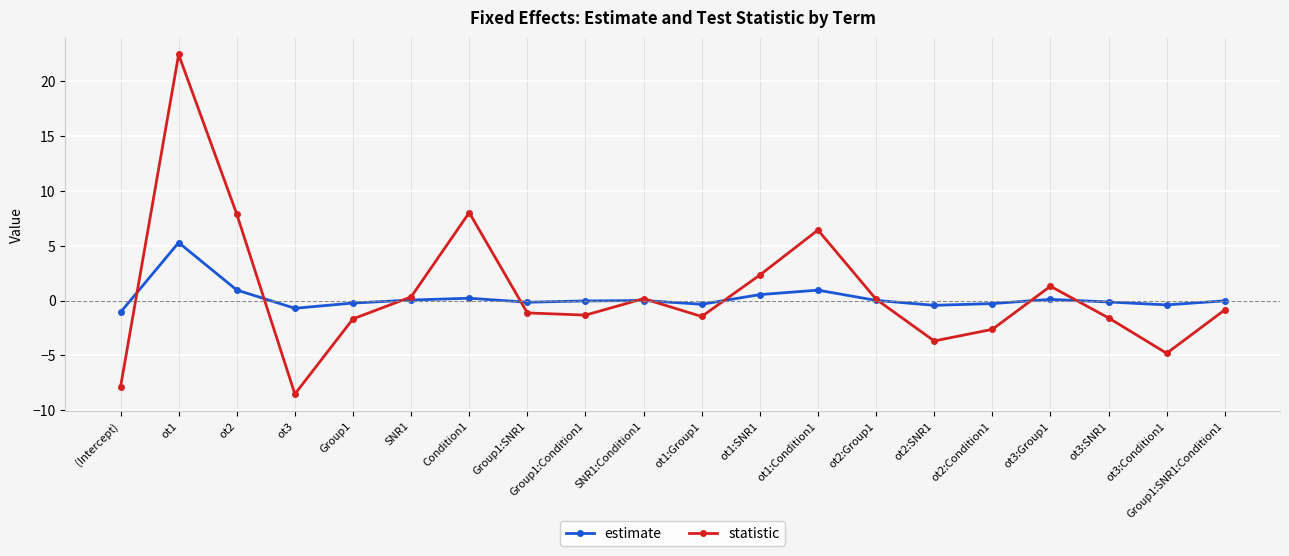

The value of statistic at Condition1 is 8.0. True or false?

True